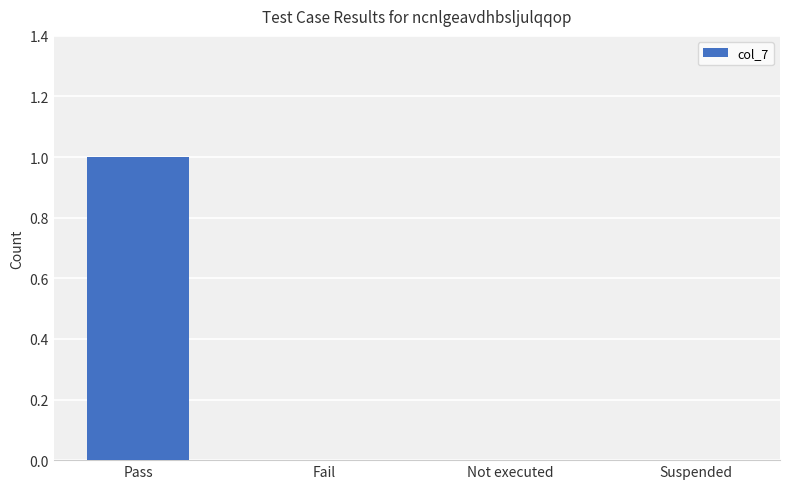

At which category does the chart reach its peak across all series?

Pass